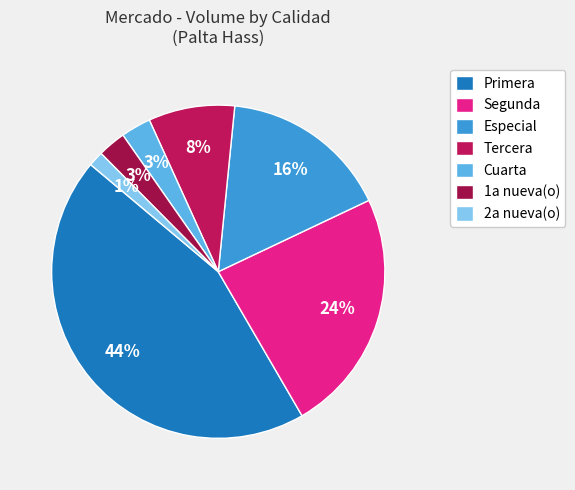

Does any single category account for the majority?

No